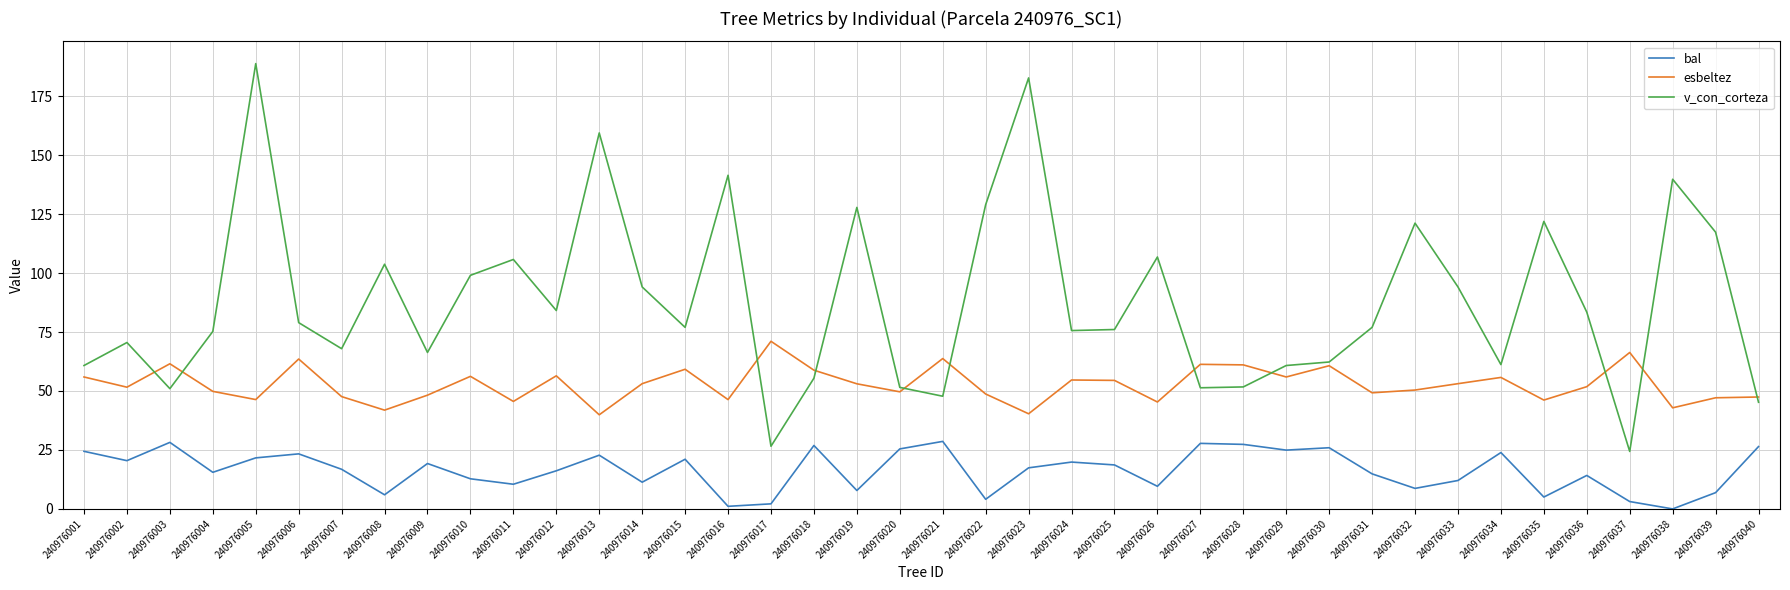

What is the greatest value displayed?

188.8